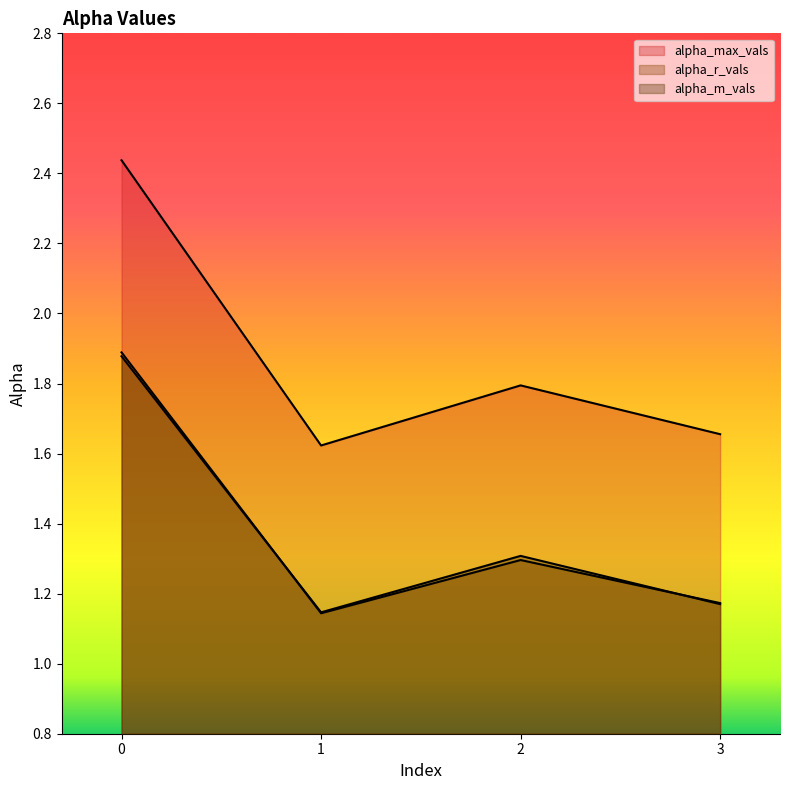

How many interior local valleys does the alpha_max_vals series have?

1